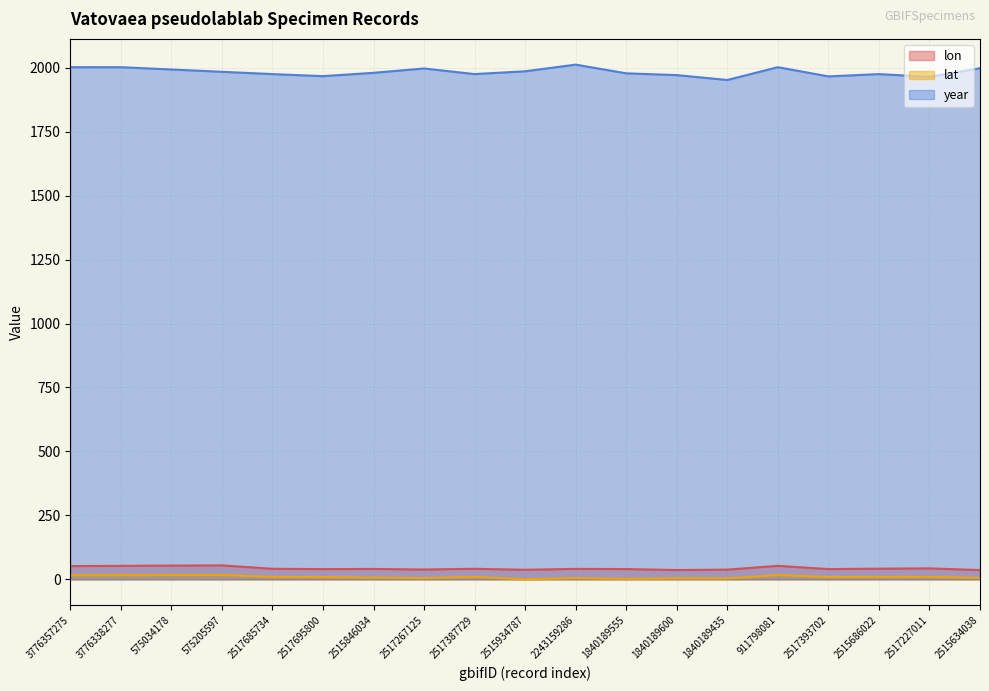

What is the highest value of the year series?

2012.0